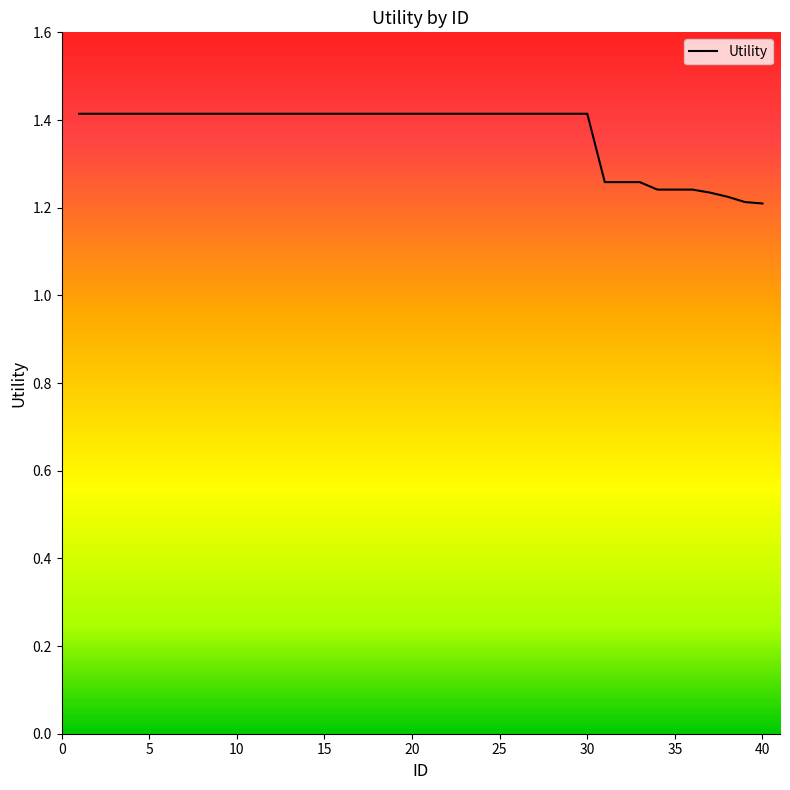

What is the greatest value displayed?

1.4